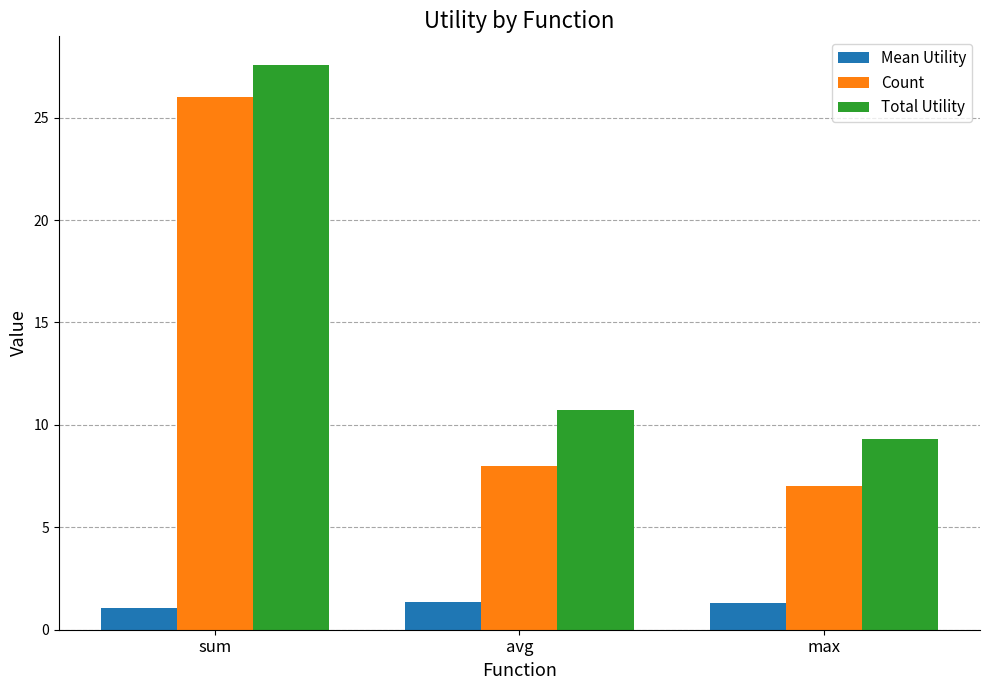

Is the value of Total Utility at max greater than the value of Mean Utility at sum?

Yes